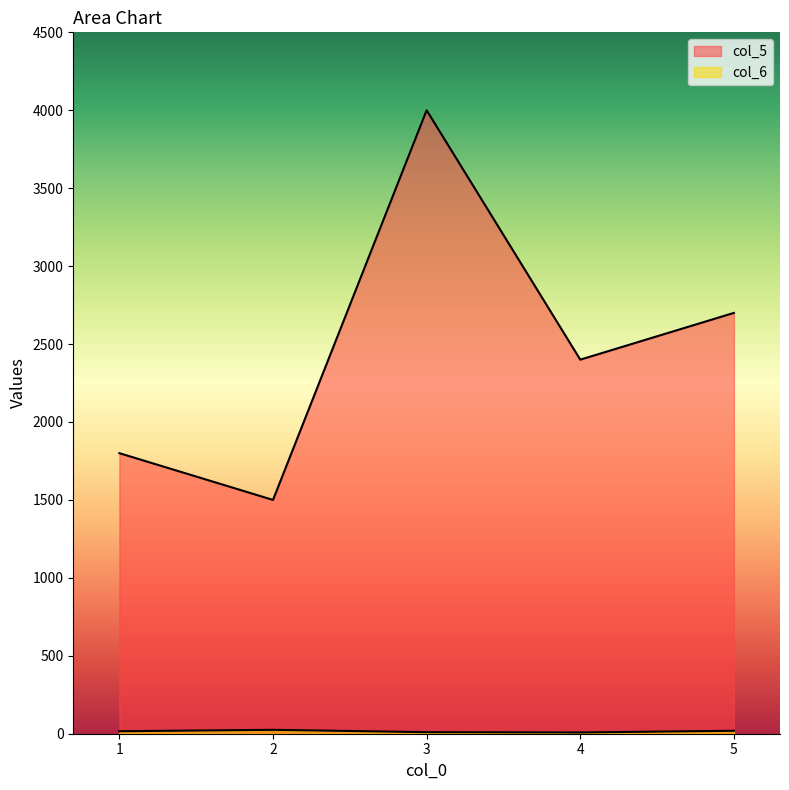

Is the value of col_6 at 3 greater than the value of col_5 at 5?

No